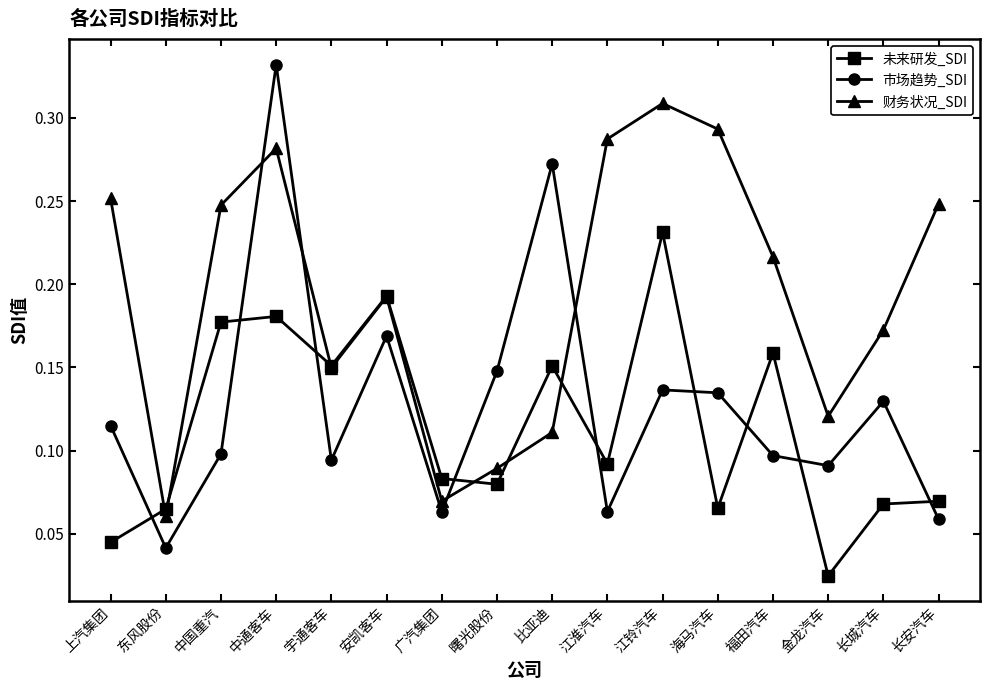

Rank the series by their average value, from highest to lowest.

财务状况_SDI, 市场趋势_SDI, 未来研发_SDI